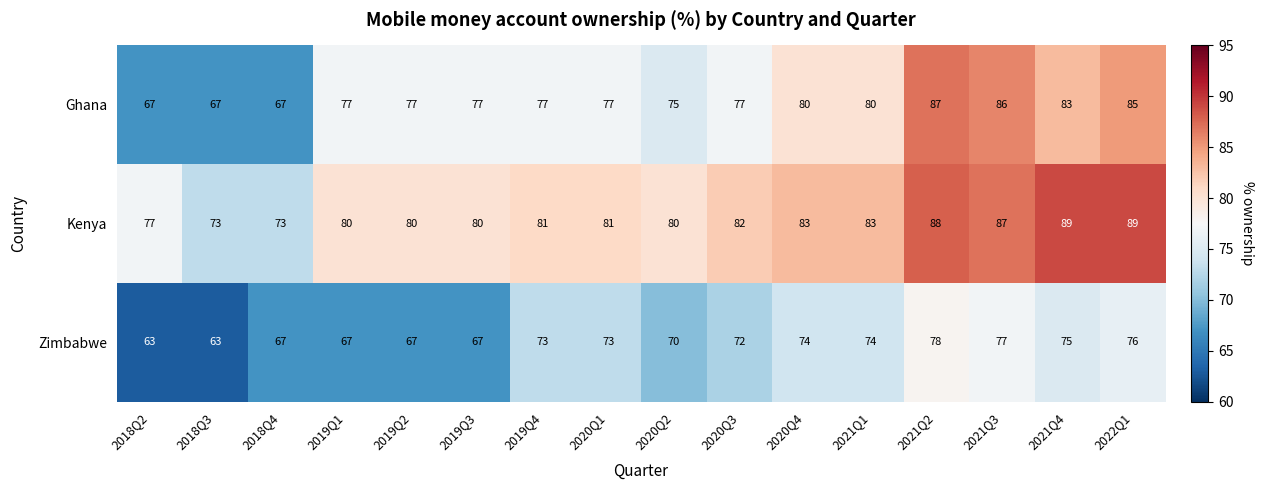

Which series has the largest total across all categories?

Kenya